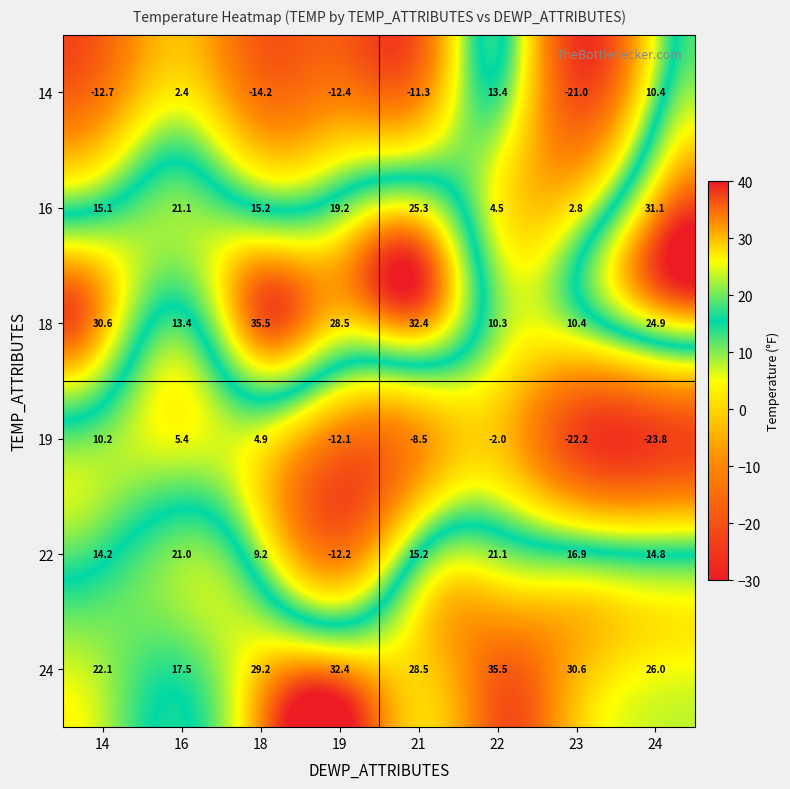

The value of 19 at 16 is 5.4. True or false?

True